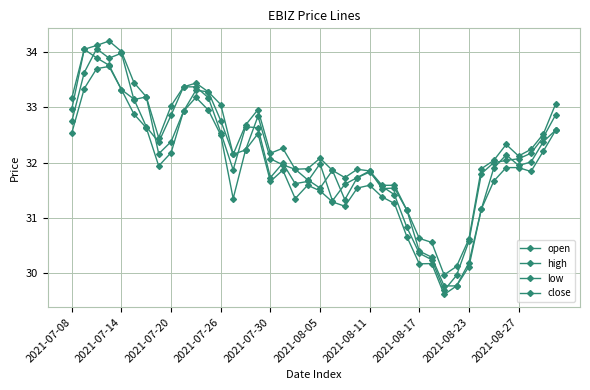

Is this an area chart (filled region under the line)?

No